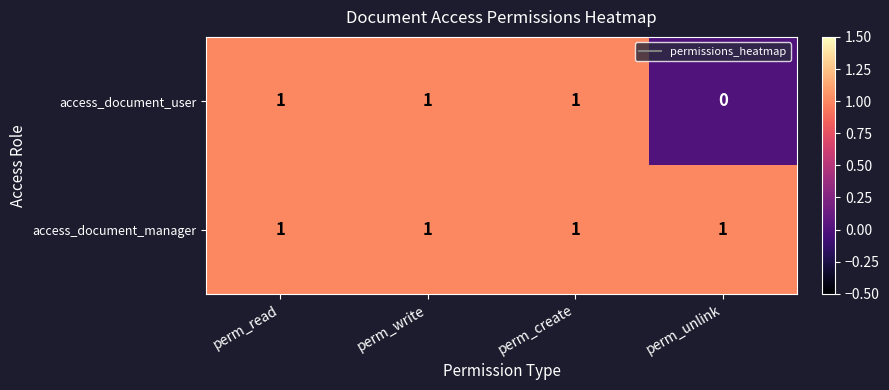

True or false: access_document_manager has a value of 0 at perm_write.

False